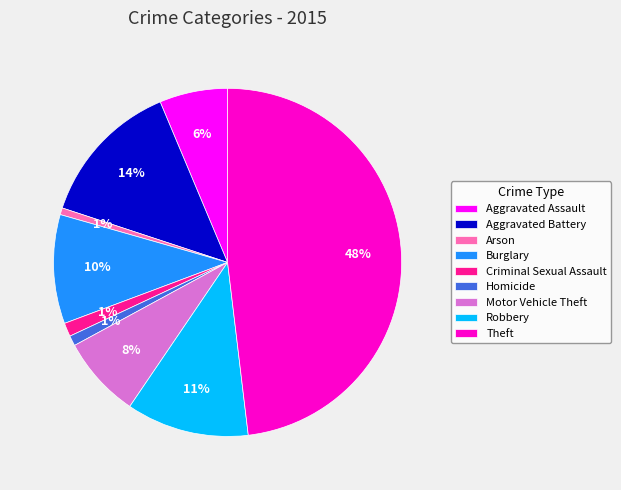

What percentage is the Criminal Sexual Assault slice, to the nearest percent?

1%